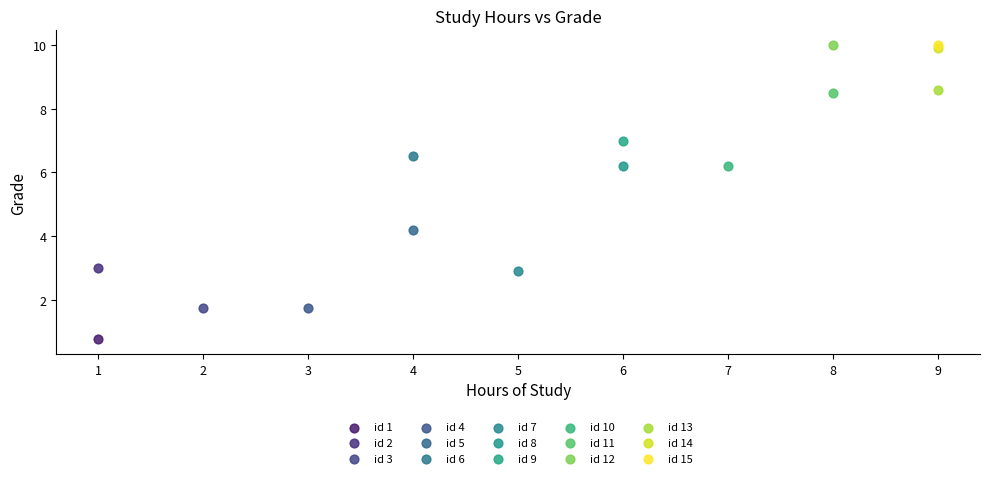

What are all the series names shown in the legend?

id 1, id 2, id 3, id 4, id 5, id 6, id 7, id 8, id 9, id 10, id 11, id 12, id 13, id 14, id 15